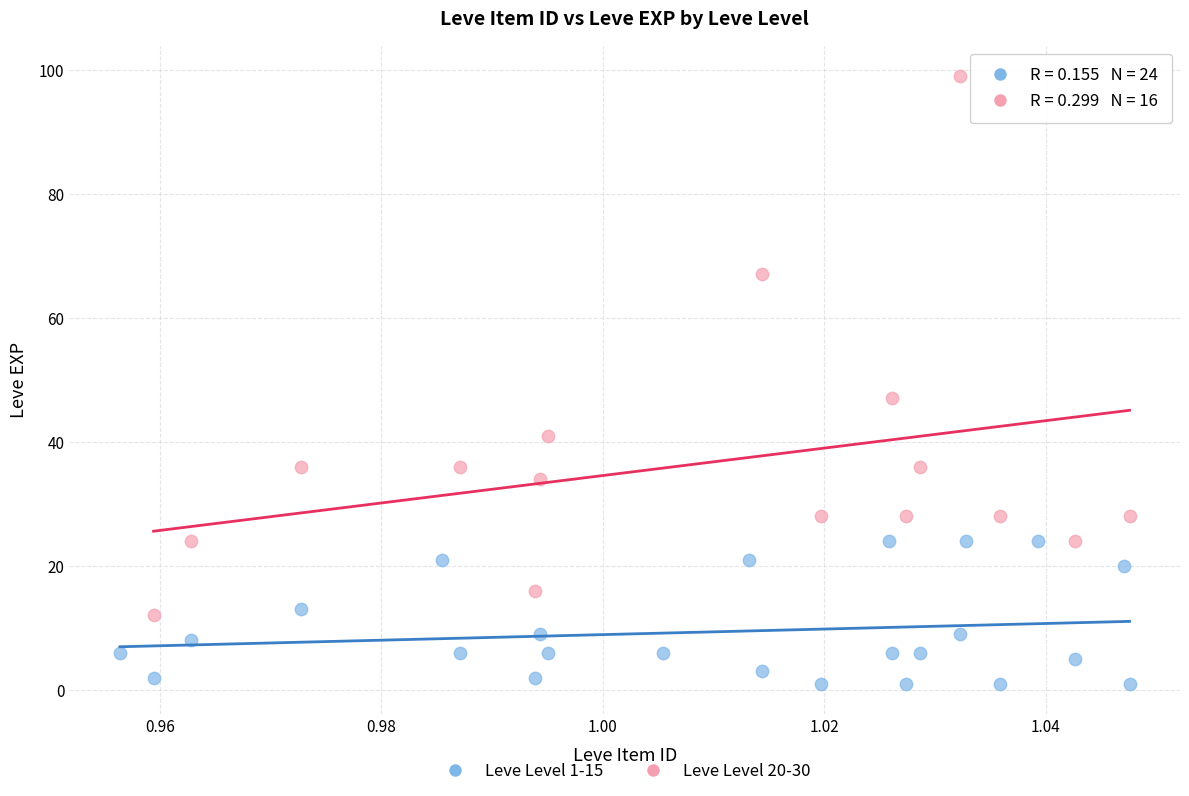

Which series contains the lowest Y value?

Leve Level 1-15